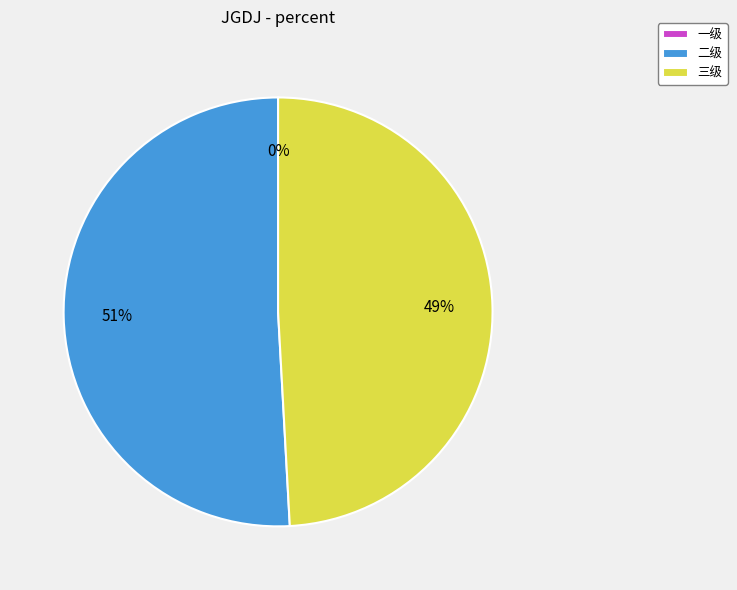

Is the sum of 一级 and 二级 greater than half?

Yes